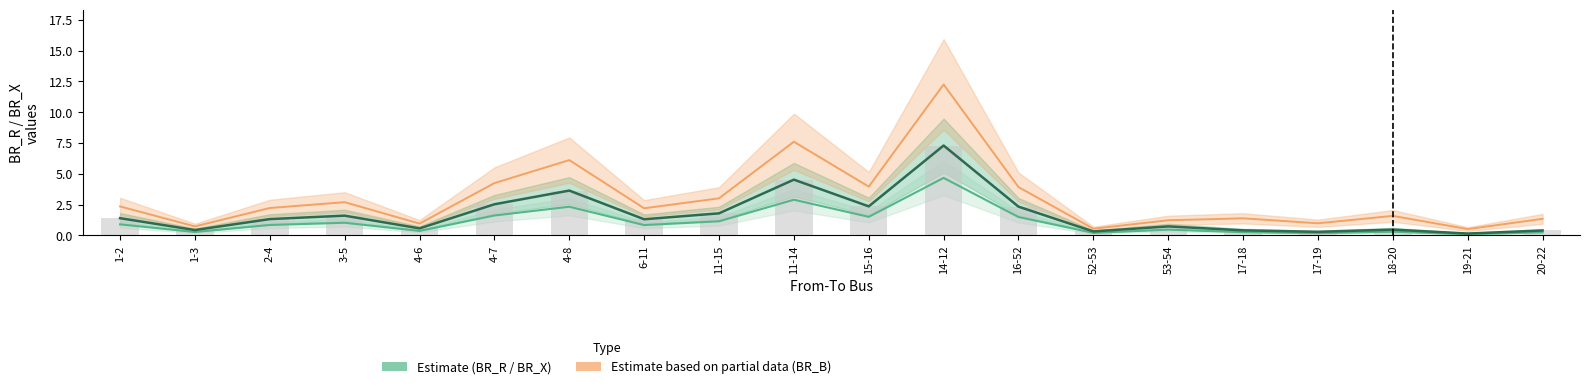

What is the approximate value of BR_X (Estimate) at 14-12?

4.7